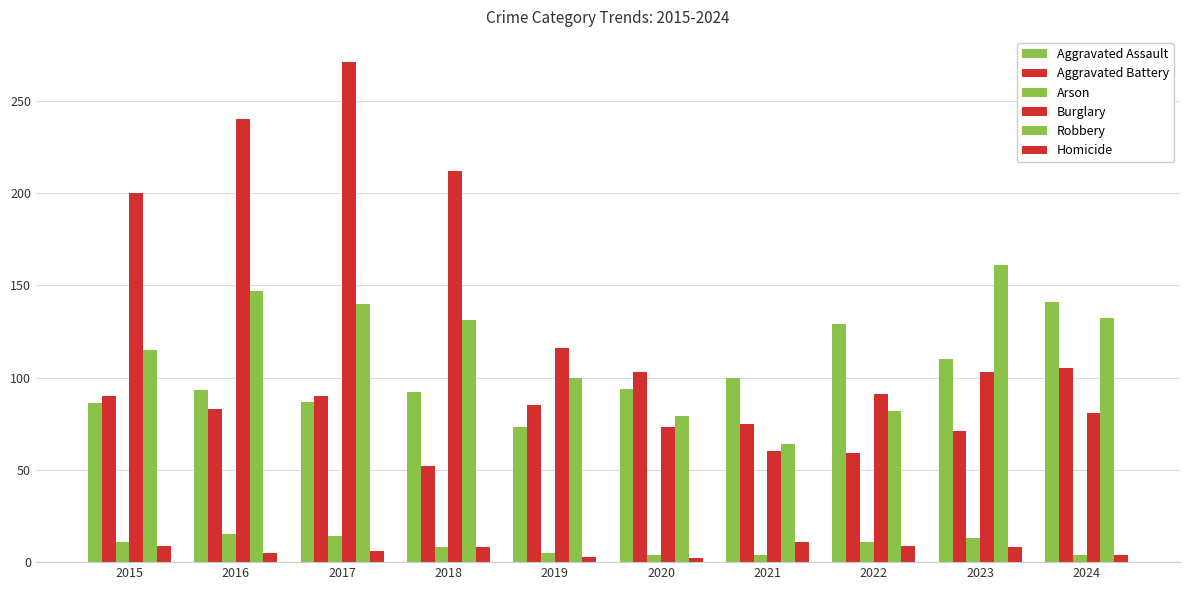

Rank the series at 2016 from highest to lowest value.

Burglary, Robbery, Aggravated Assault, Aggravated Battery, Arson, Homicide